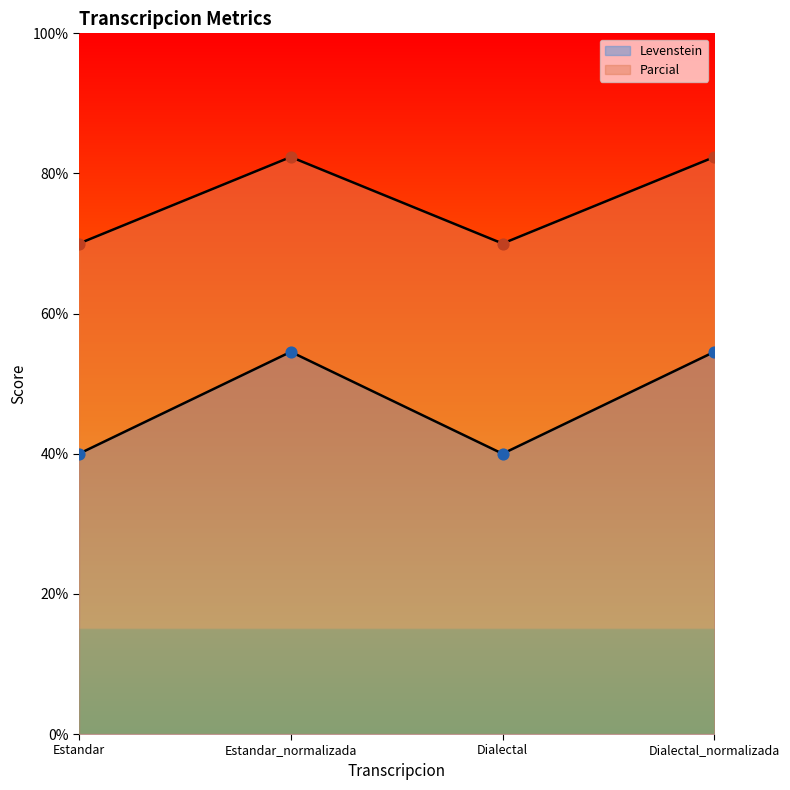

Is the value of Levenstein at Estandar_normalizada greater than the value of Parcial at Estandar?

No